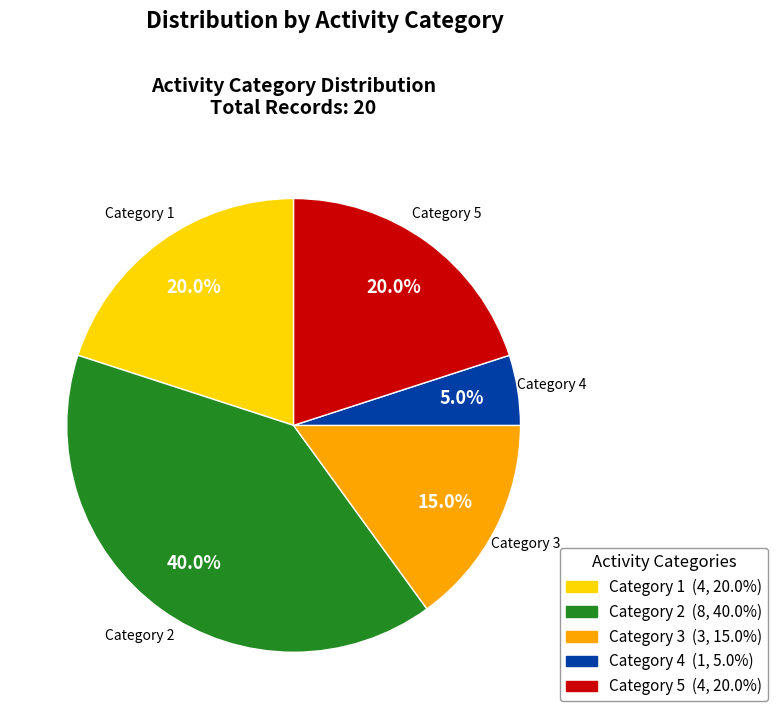

Is there a majority slice in this chart?

No